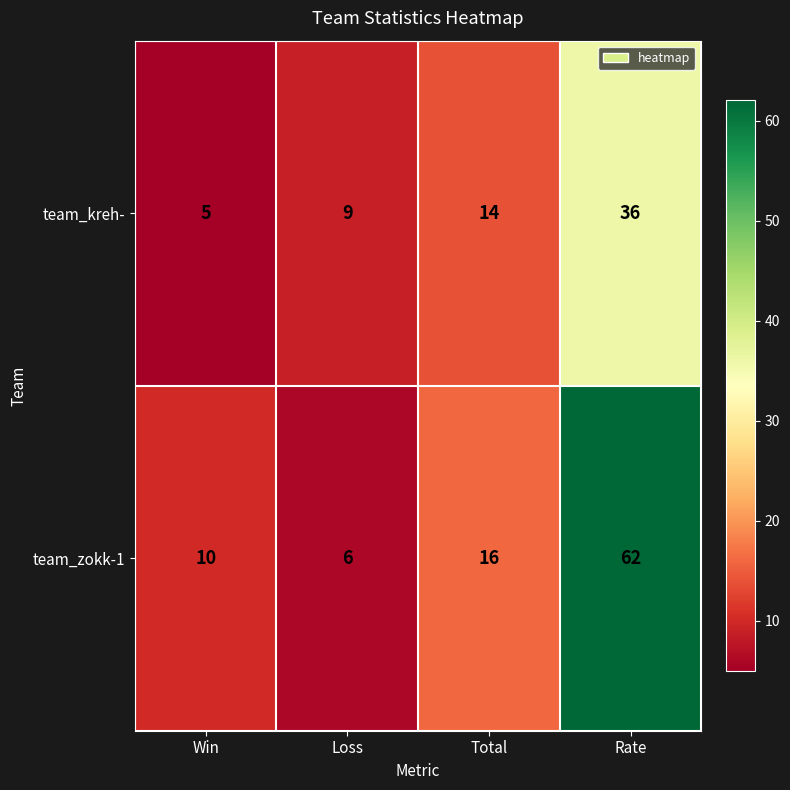

Reading left to right, extract all data points from this chart.

team_kreh-: Win=5	Loss=9	Total=14	Rate=36
team_zokk-1: Win=10	Loss=6	Total=16	Rate=62